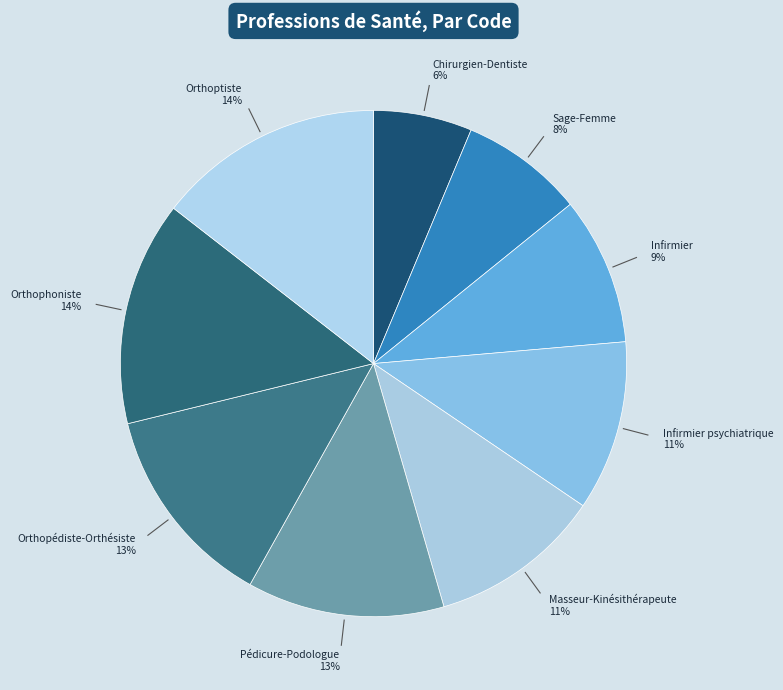

How many slices are in this pie chart?

9